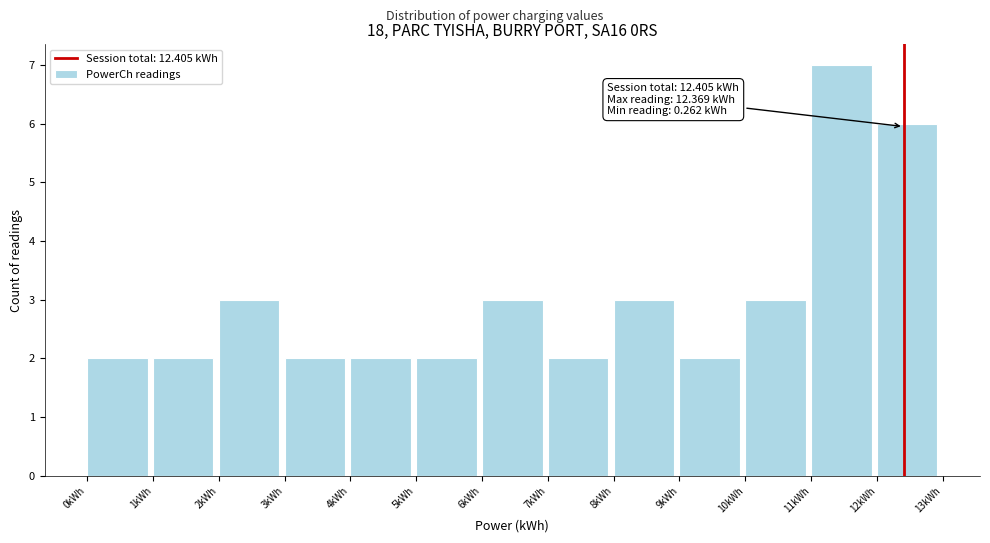

Over which range of the x-axis is the bar tallest?

11 to 12